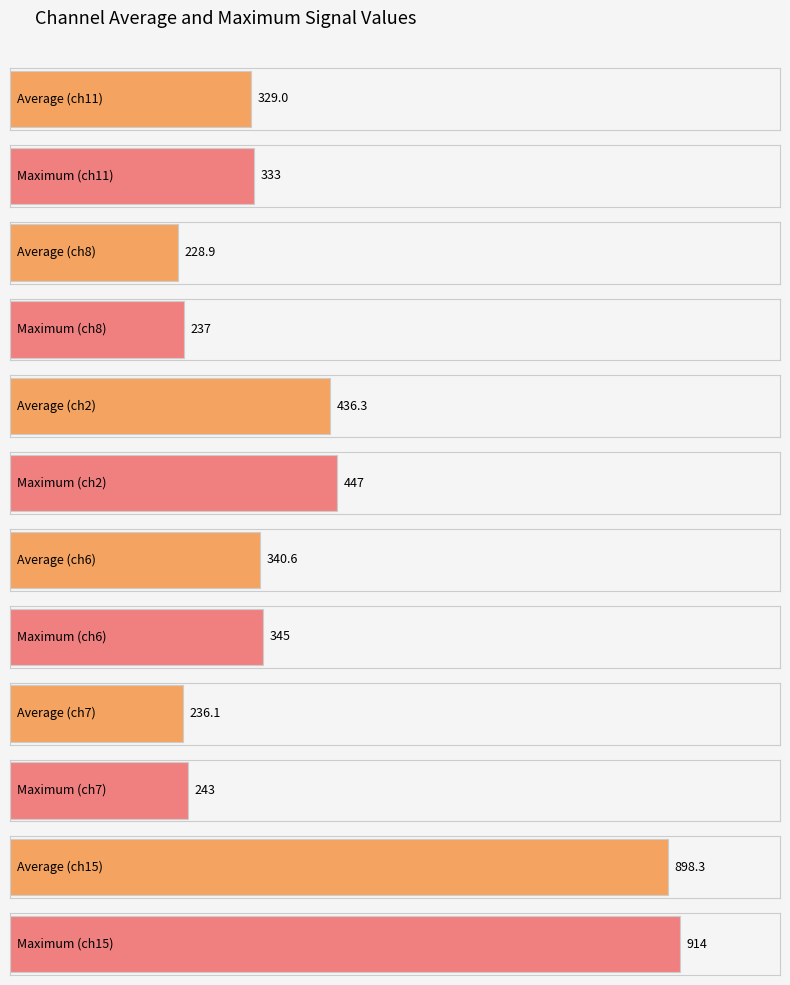

Are the bars grouped side by side (vs. stacked)?

Yes